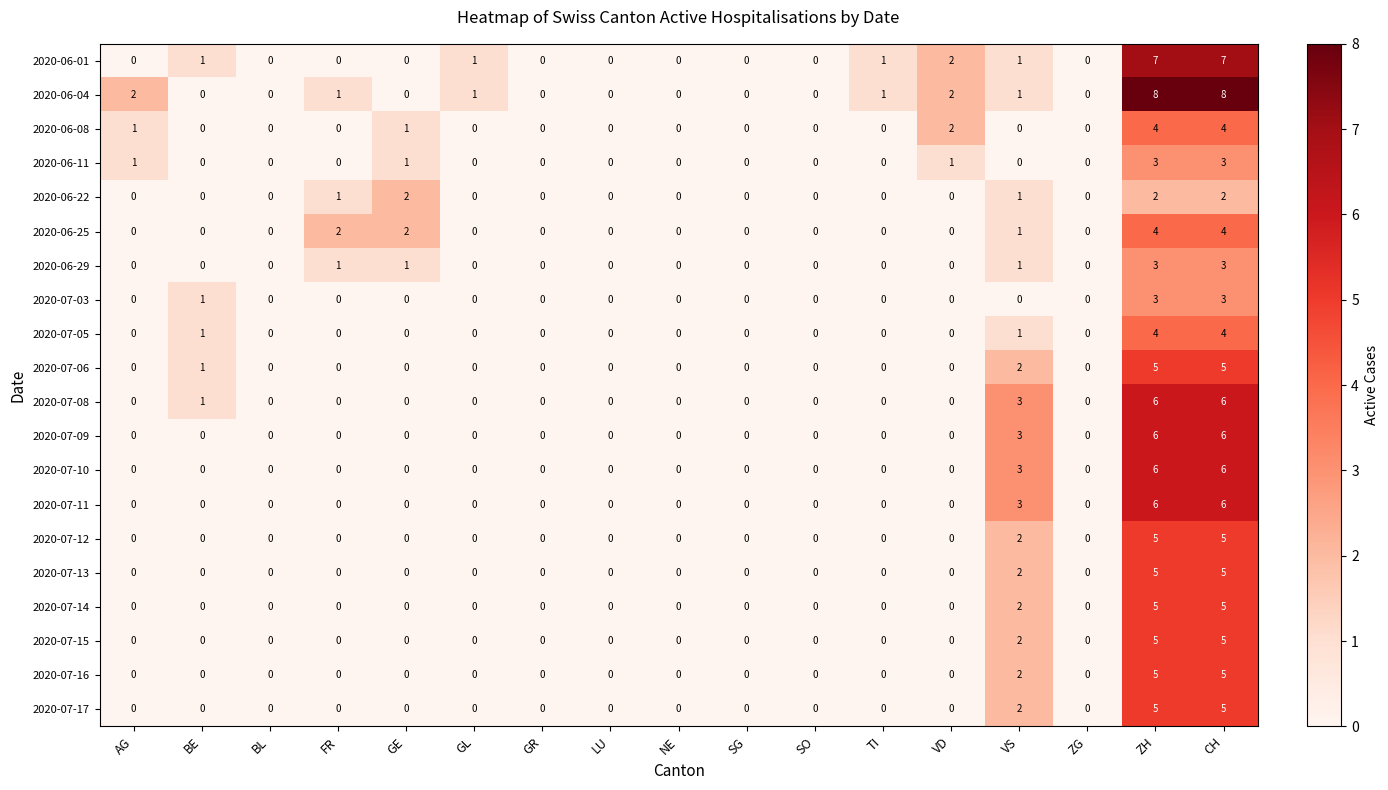

Is the value of 2020-07-14 at ZG greater than the value of 2020-07-13 at VS?

No